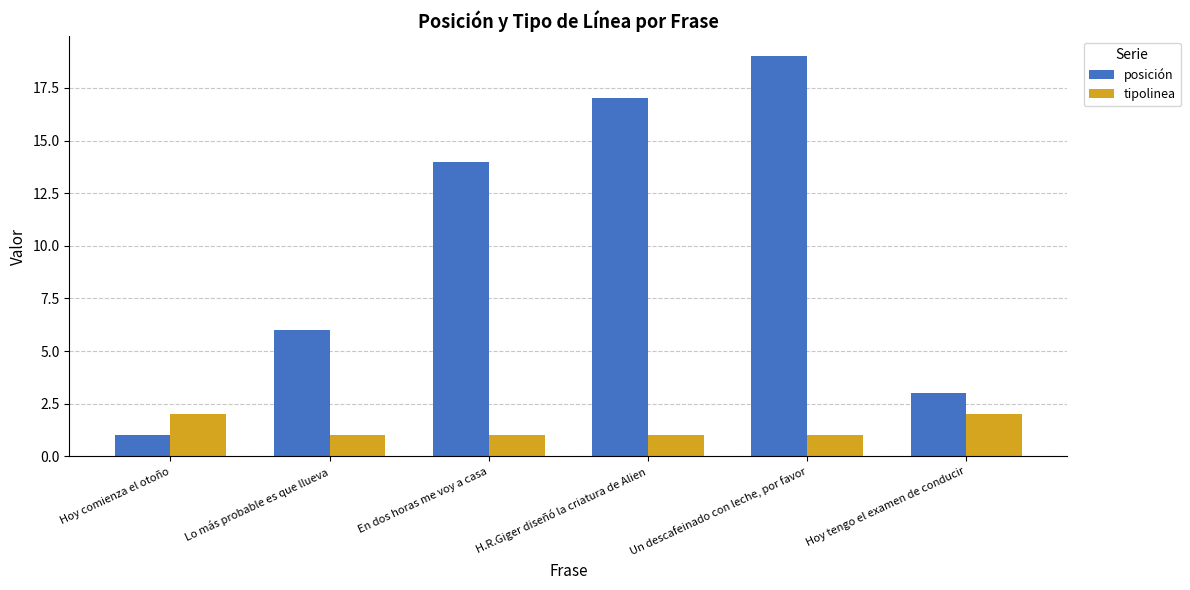

Reading left to right, list all the values displayed in this chart.

posición: 1	6	14	17	19	3
tipolinea: 2	1	1	1	1	2